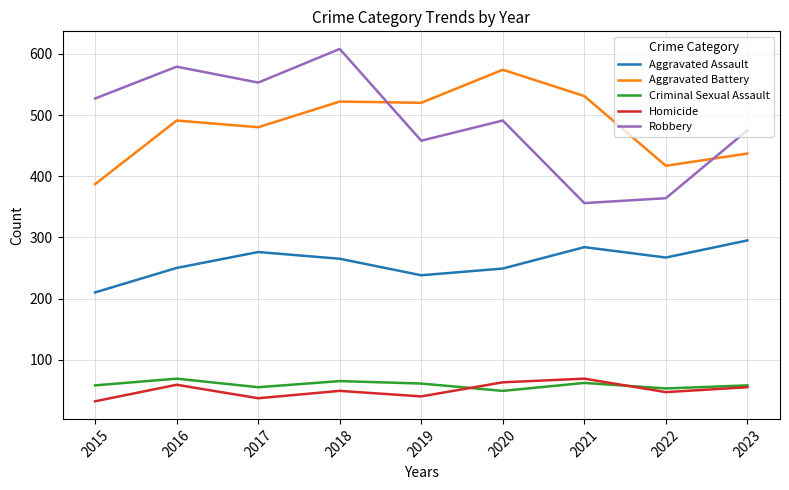

True or false: Robbery and Criminal Sexual Assault intersect in this chart.

False